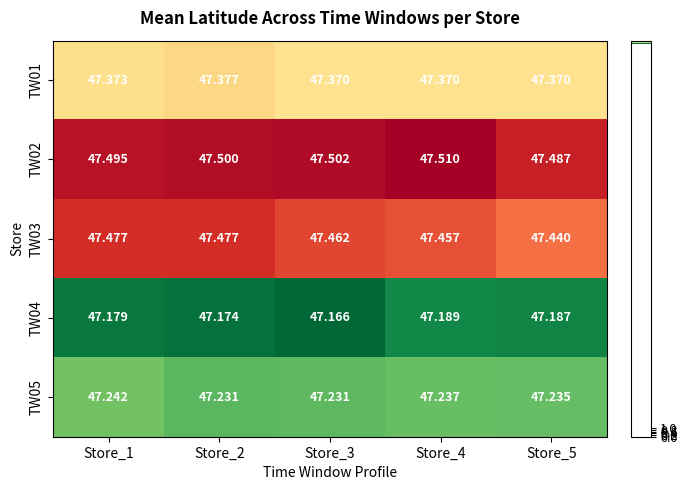

Is the value of TW03 at Store_1 greater than the value of TW02 at Store_4?

No